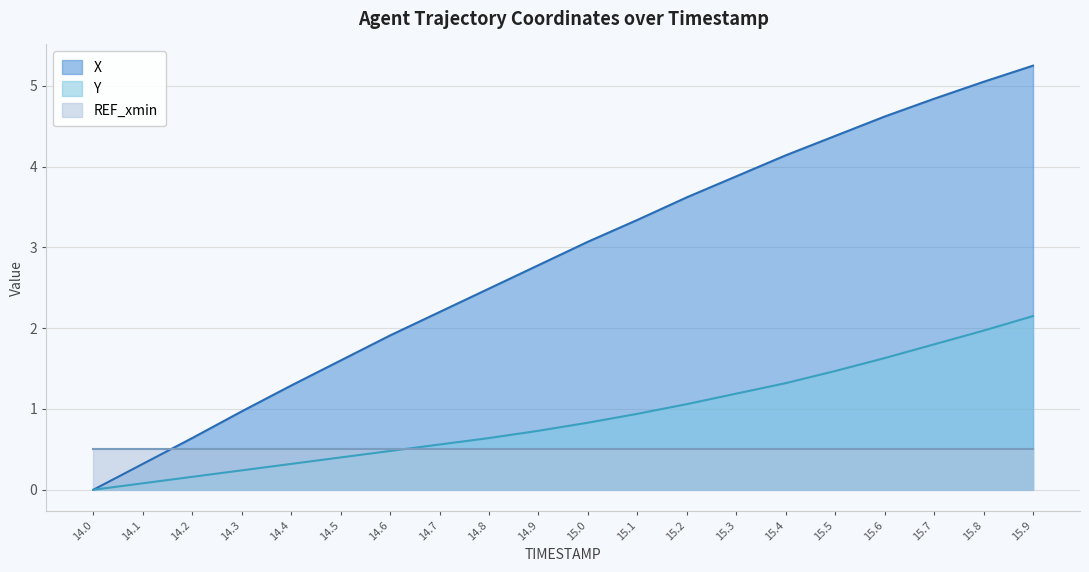

List the series in order of their peak value, highest first.

X, Y, REF_xmin